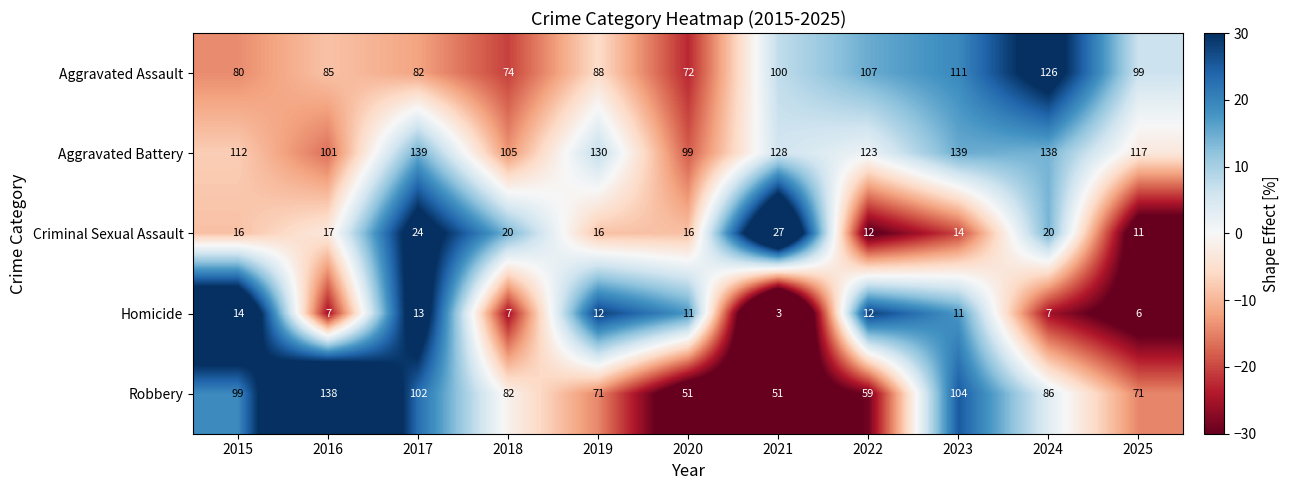

What is the smallest value displayed?

3